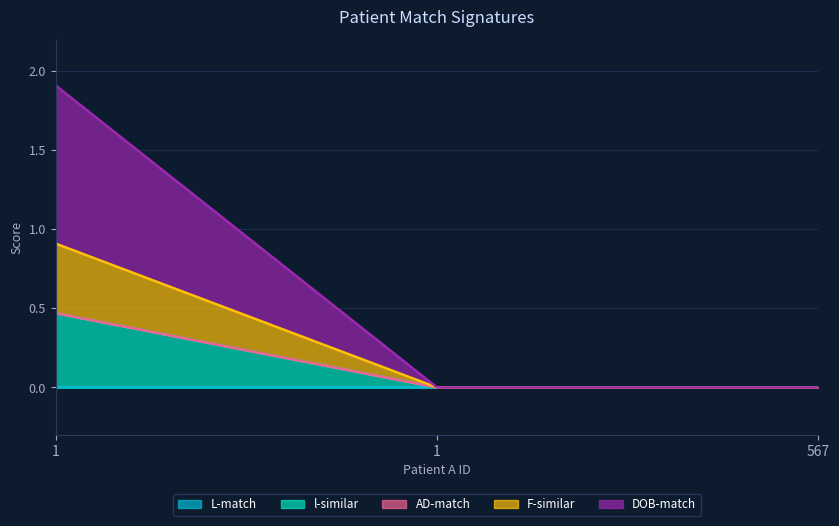

At how many categories does at least one series exceed 0?

1